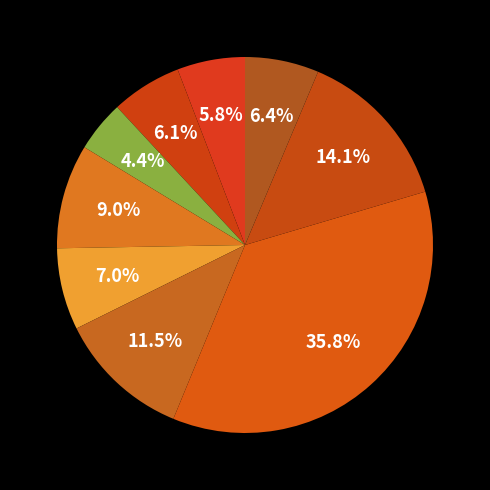

To the nearest percent, what is the difference between the largest and smallest slice percentages?

31%